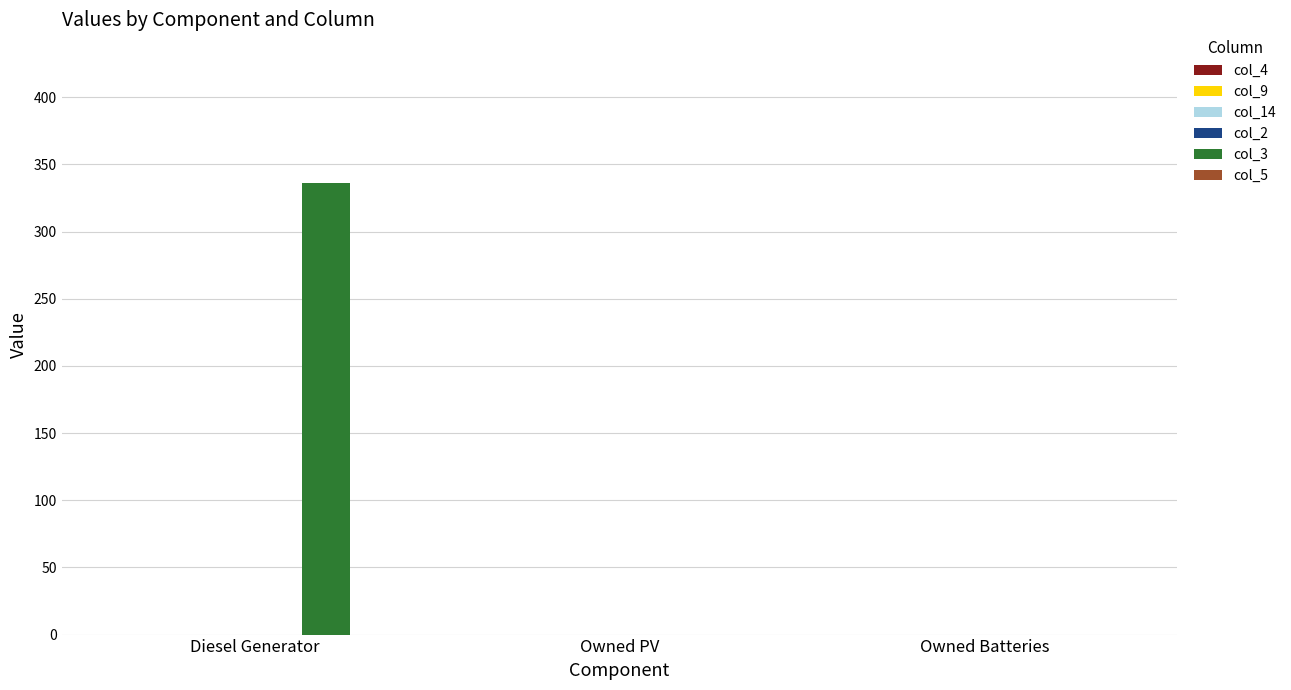

What is the change in value from Diesel Generator to Owned Batteries?

-336